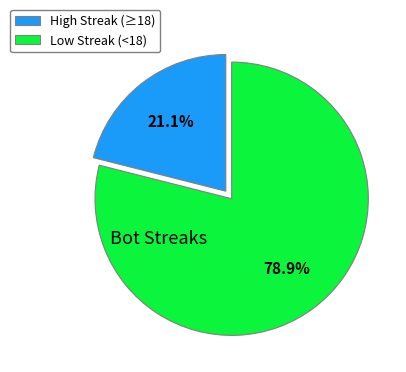

Is the sum of High Streak (≥18) and Low Streak (<18) greater than half?

Yes